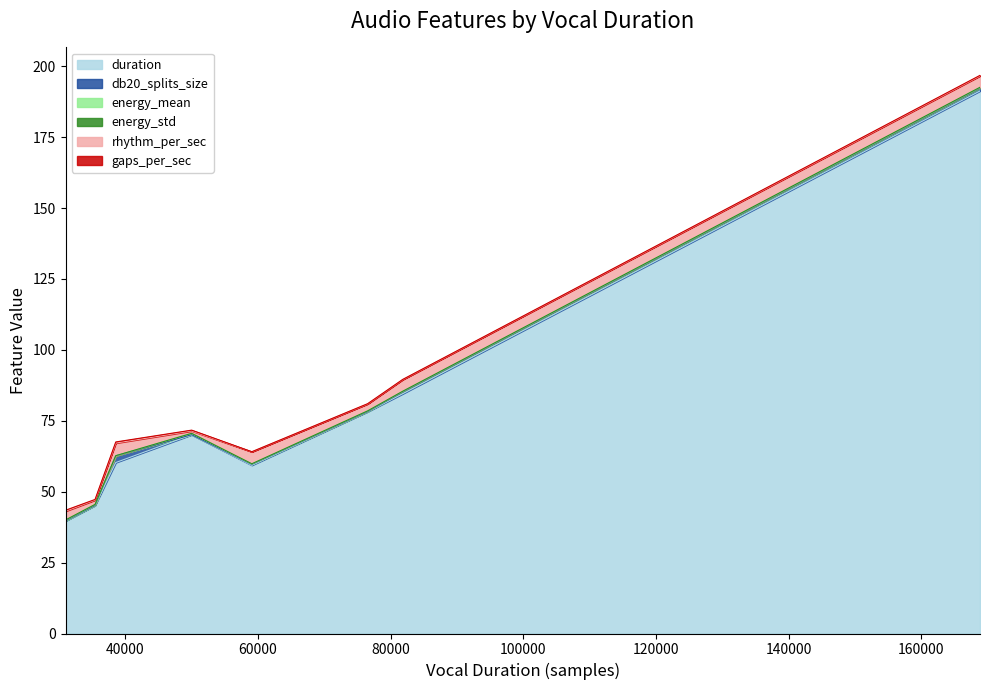

What is the average value of the gaps_per_sec series?

0.2